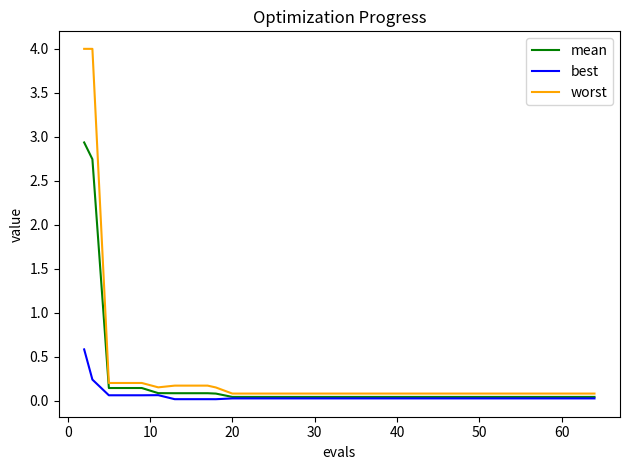

List the series in order of their overall mean, lowest first.

best, mean, worst